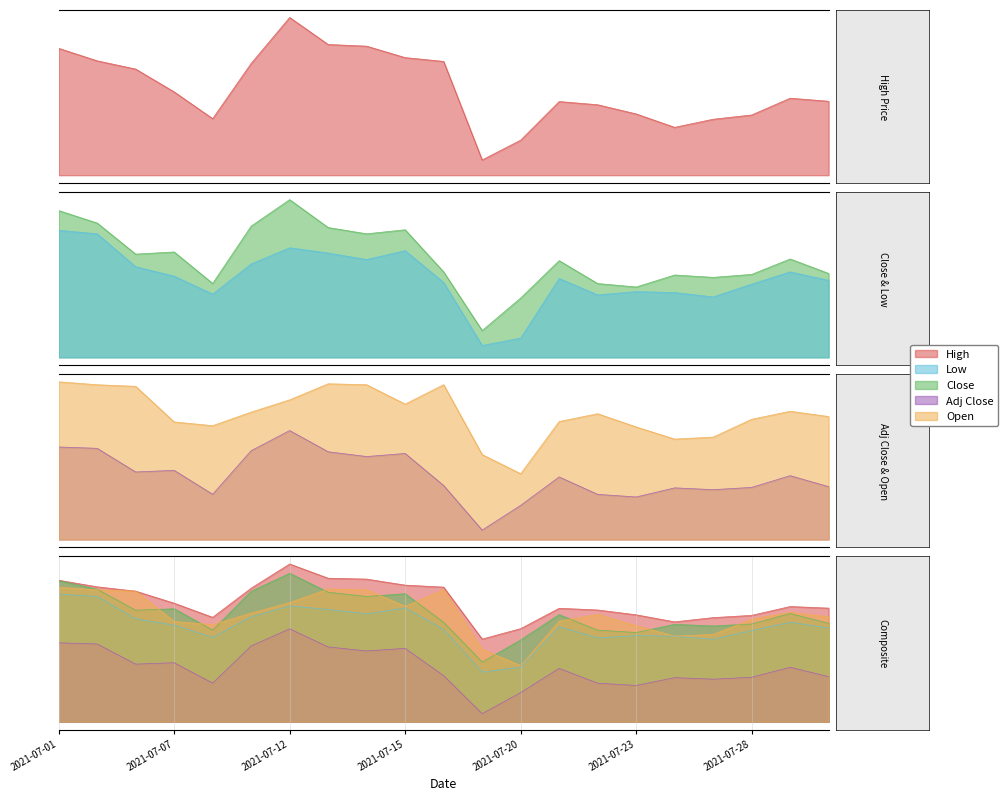

Where does the Open series first go above 152?

2021-07-01